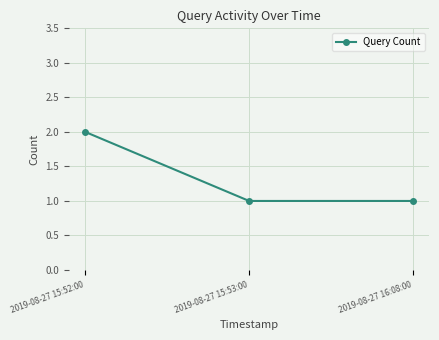

What is the change in value from 2019-08-27 15:52:00 to 2019-08-27 15:53:00?

-1